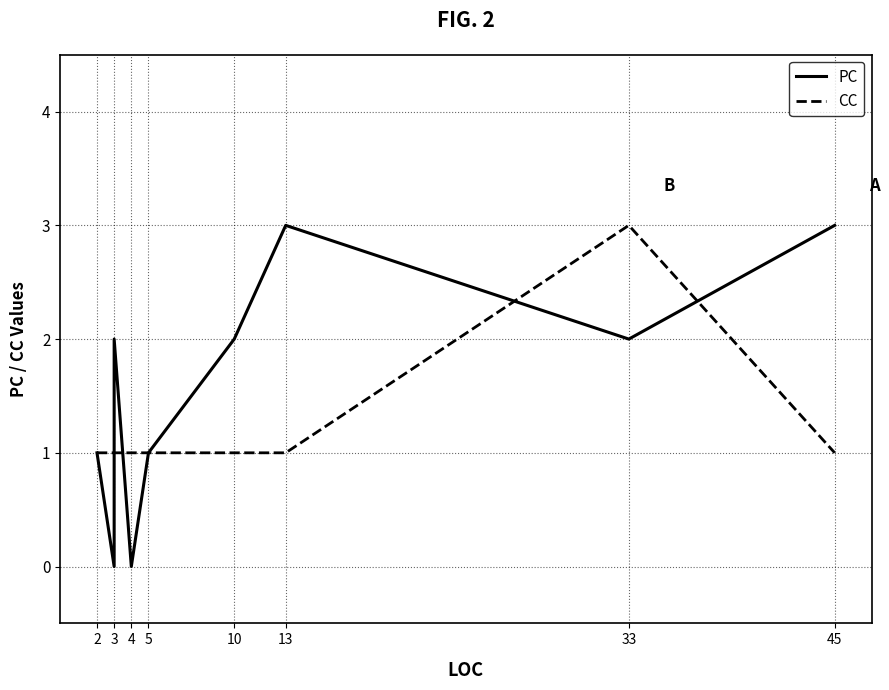

Count the number of categories in the chart.

18